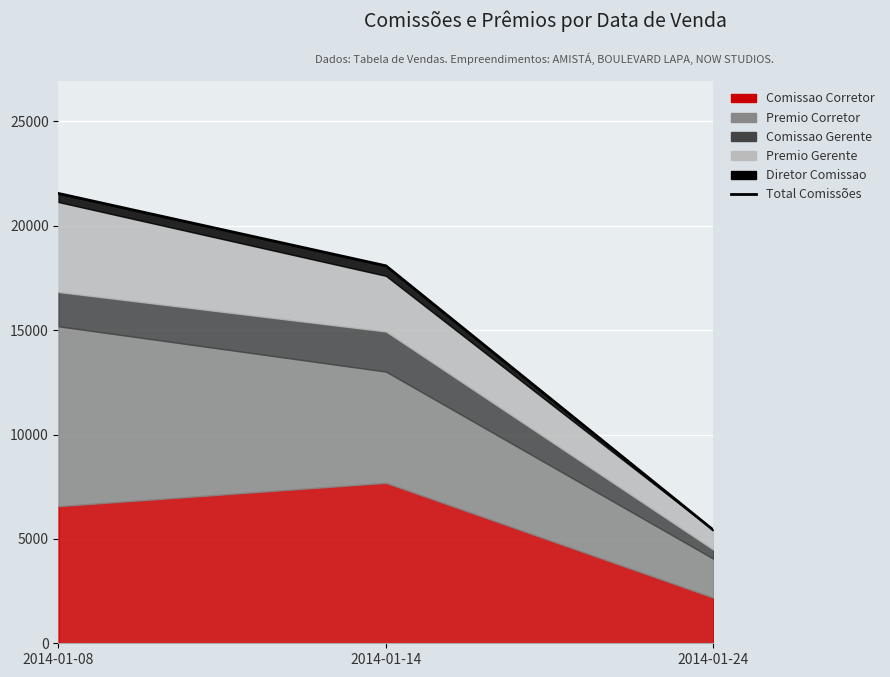

Where does the data first go above 18082?

2014-01-08